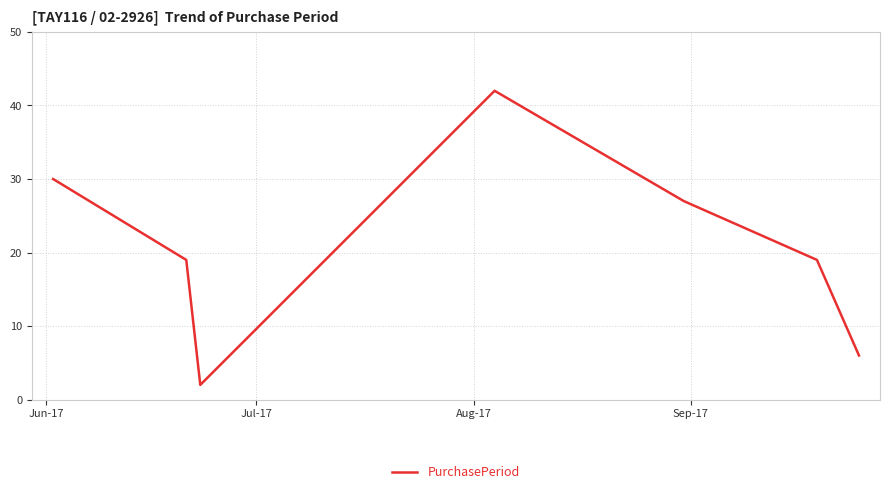

How many interior local peaks (higher than both neighbors) does the data have?

1